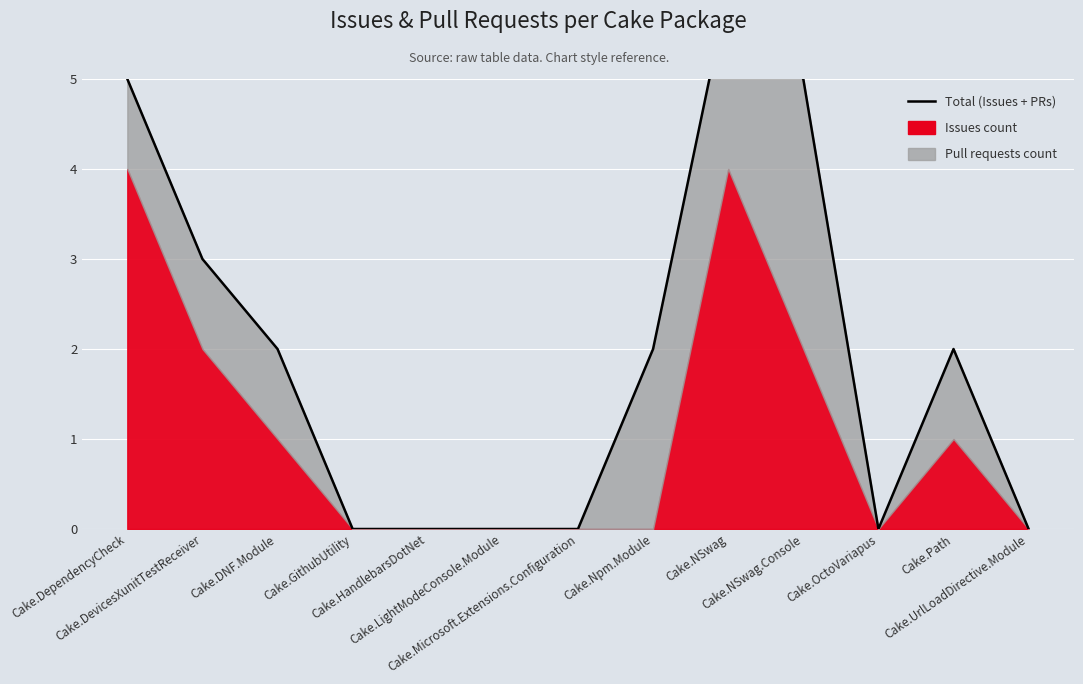

At which label is the value closest to 3?

Cake.DevicesXunitTestReceiver